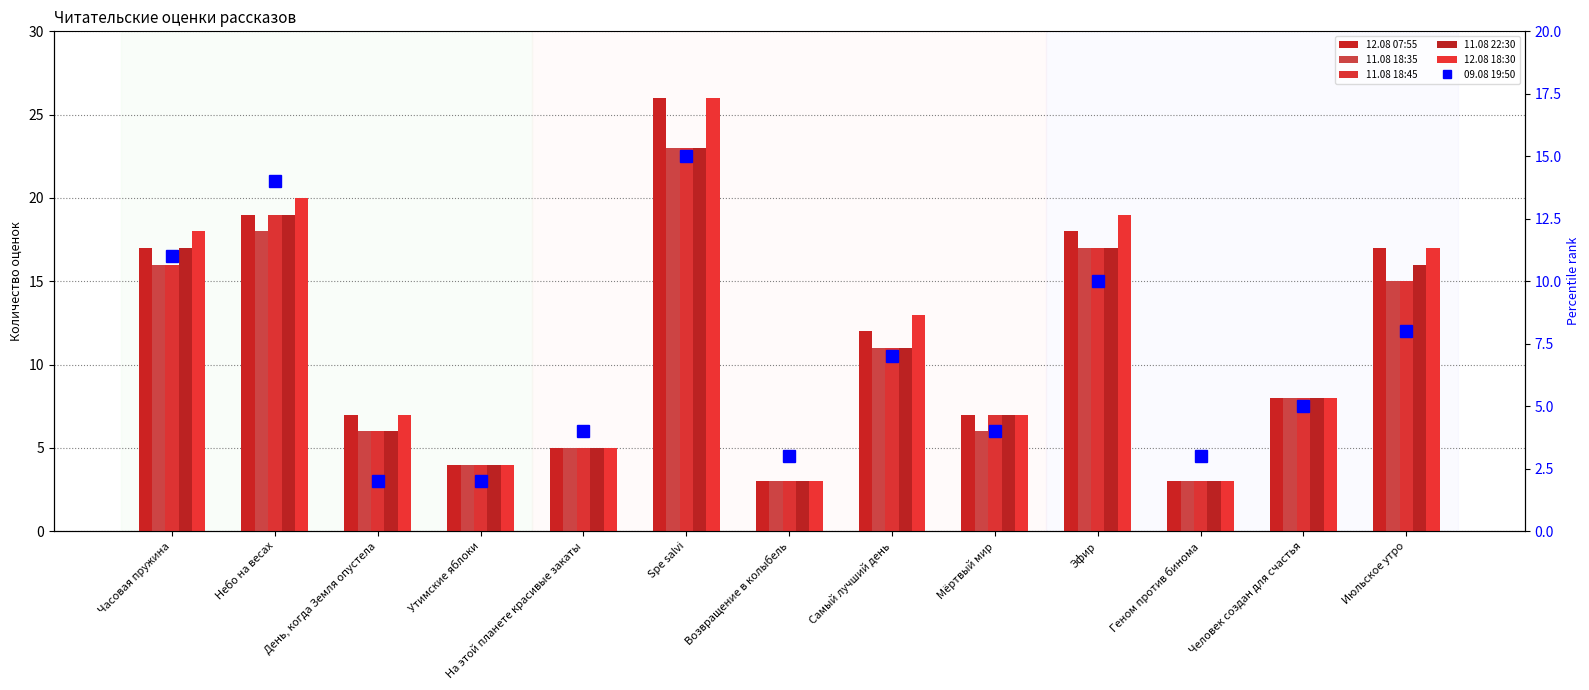

At which category does the chart reach its minimum across all series?

День, когда Земля опустела